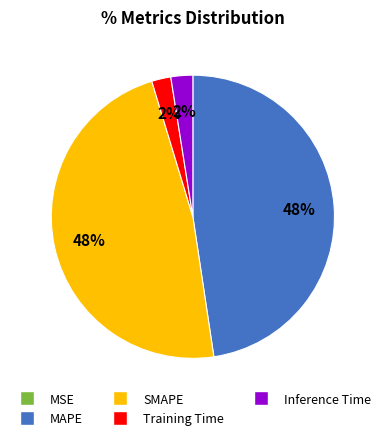

To the nearest percent, what is the difference between the largest and smallest slice percentages?

48%